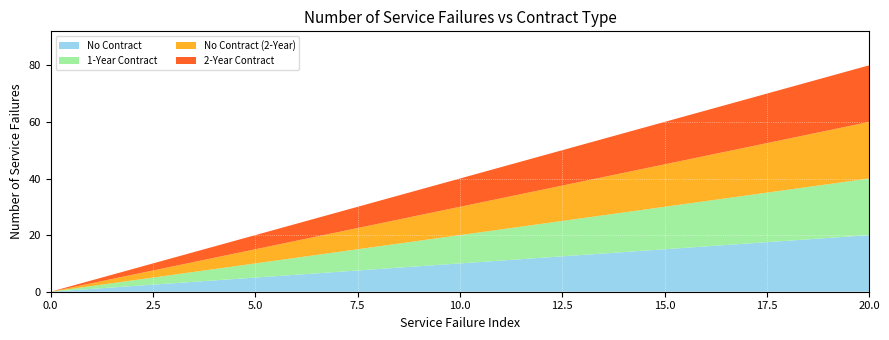

Reading left to right, what are all the values shown in this chart?

No Contract: 0	1	2	3	4	5	6	7	8	9	10	11	12	13	14	15	16	17	18	19	20
1-Year Contract: 0	1	2	3	4	5	6	7	8	9	10	11	12	13	14	15	16	17	18	19	20
No Contract (2-Year): 0	1	2	3	4	5	6	7	8	9	10	11	12	13	14	15	16	17	18	19	20
2-Year Contract: 0	1	2	3	4	5	6	7	8	9	10	11	12	13	14	15	16	17	18	19	20